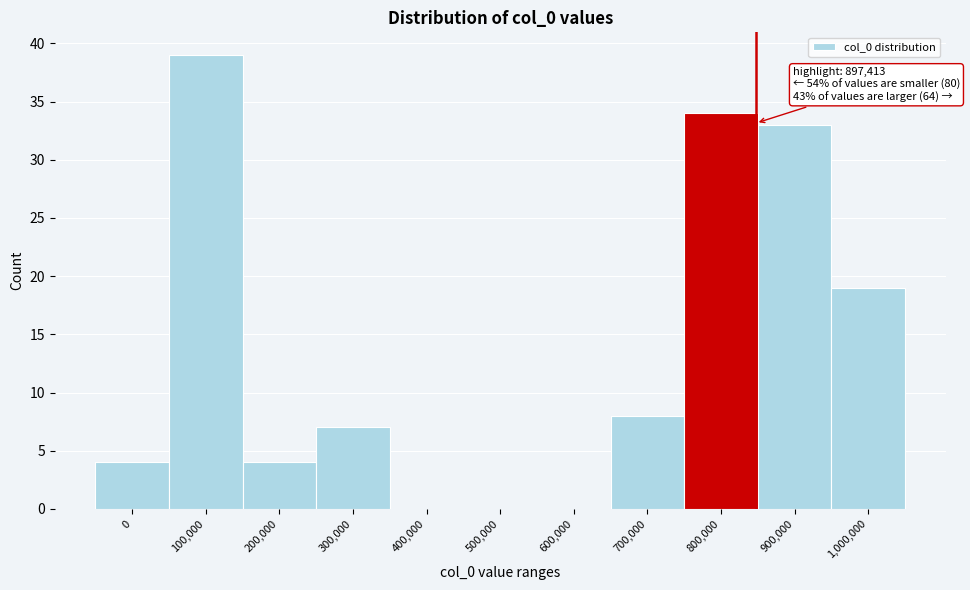

Reading left to right, what are all the values shown in this chart?

0=4	100,000=39	200,000=4	300,000=7	400,000=0	500,000=0	600,000=0	700,000=8	800,000=34	900,000=33	1,000,000=19